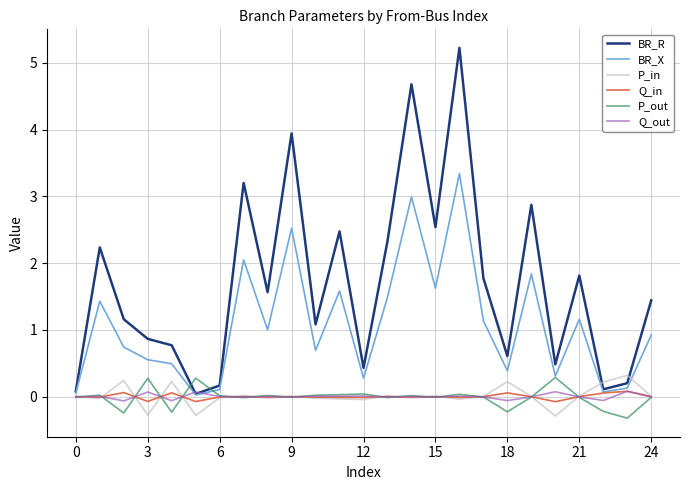

What are all the series names shown in the legend?

BR_R, BR_X, P_in, Q_in, P_out, Q_out